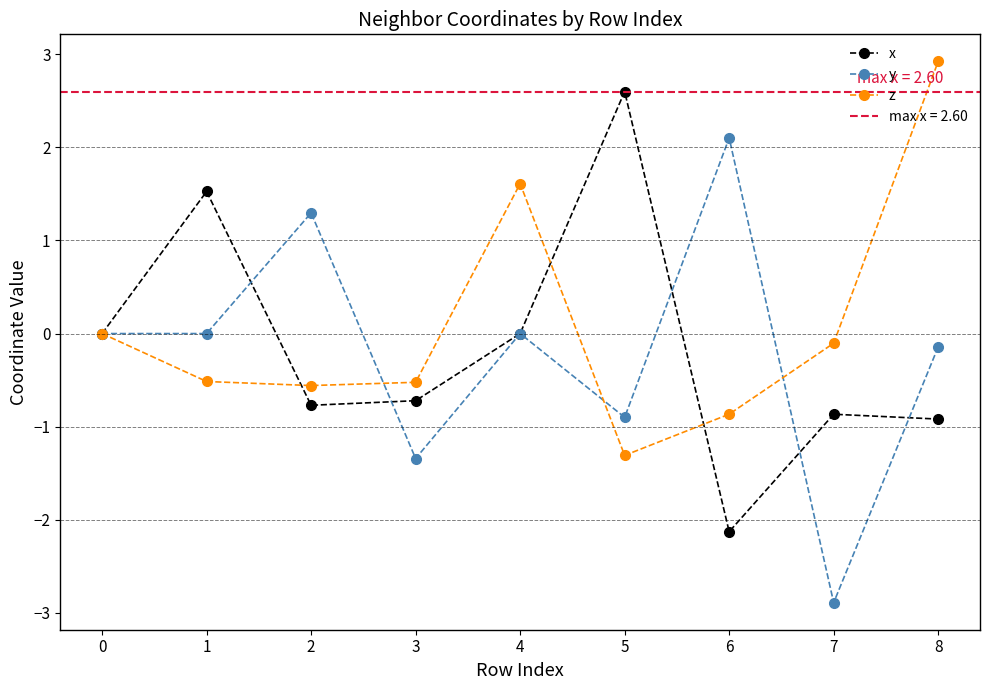

True or false: z has a value of -0.6 at 2.

True